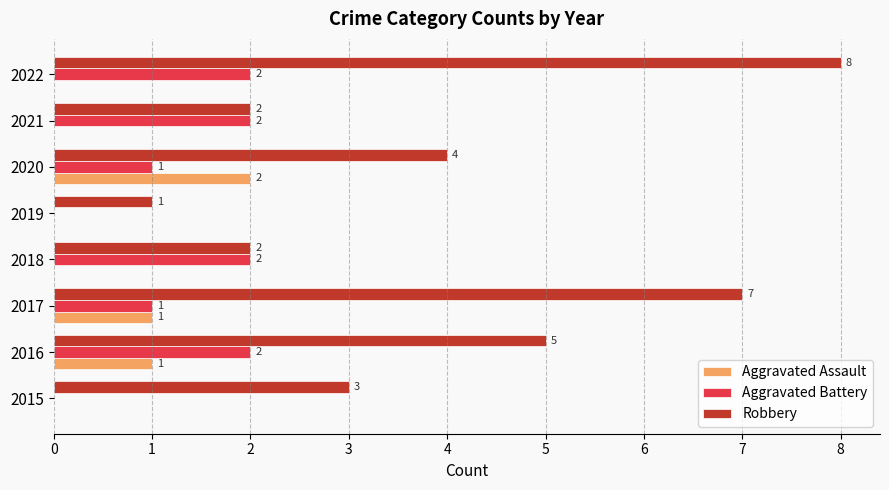

At which category is the sum across all series the highest?

2022